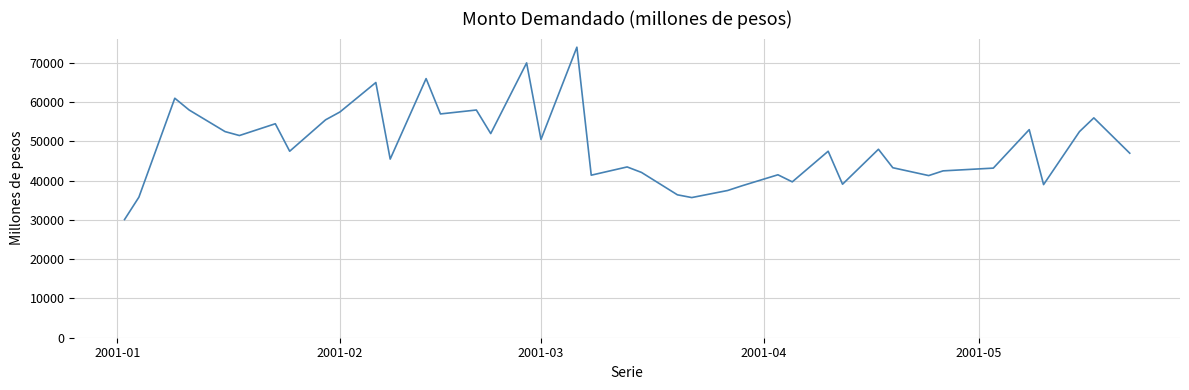

What is the difference between the maximum and minimum values?

43900